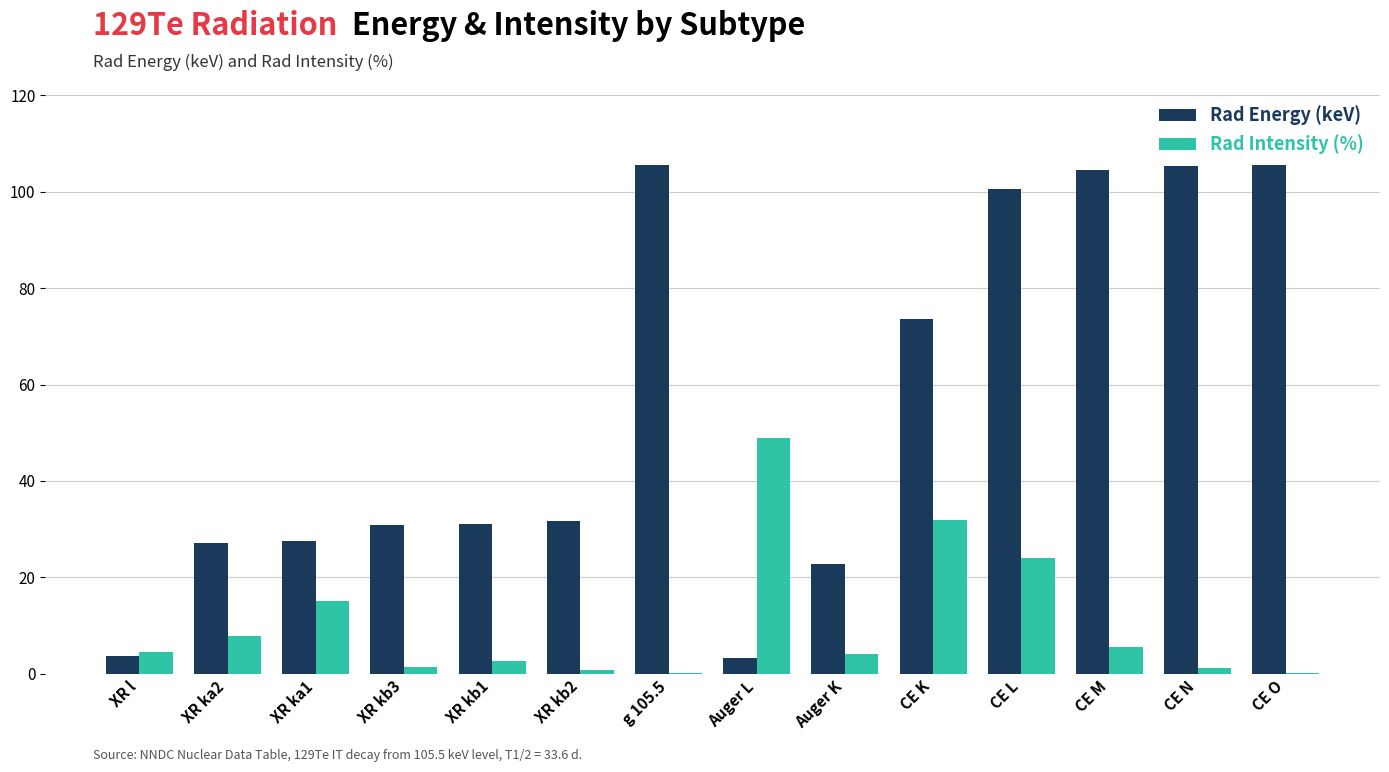

Read the Rad Intensity (%) value at CE M.

5.6